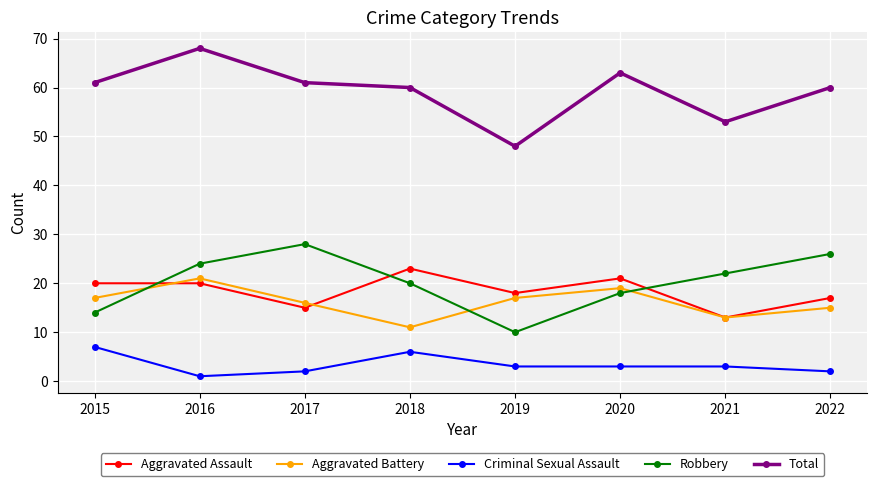

Which series has the largest total across all categories?

Total